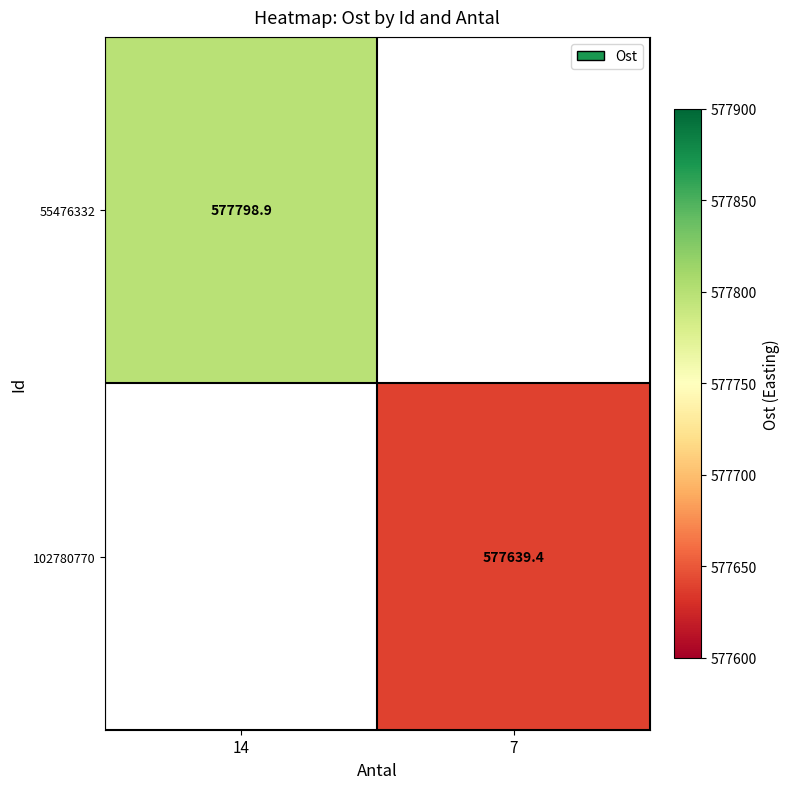

How many categories are shown in the chart?

2